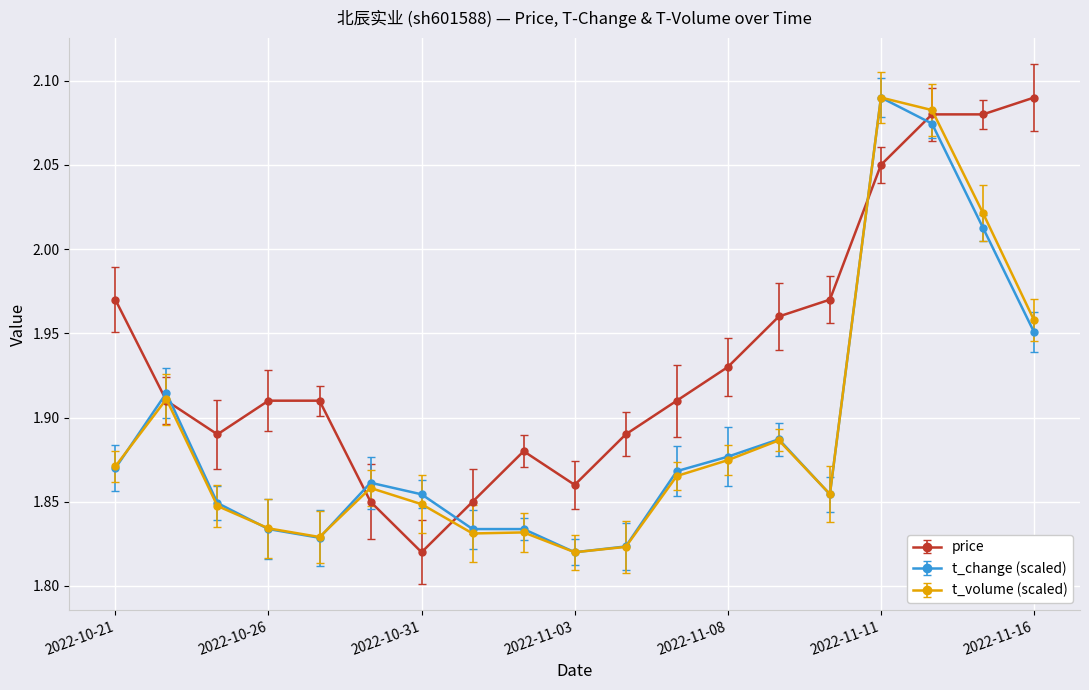

Which series has the largest total across all categories?

price